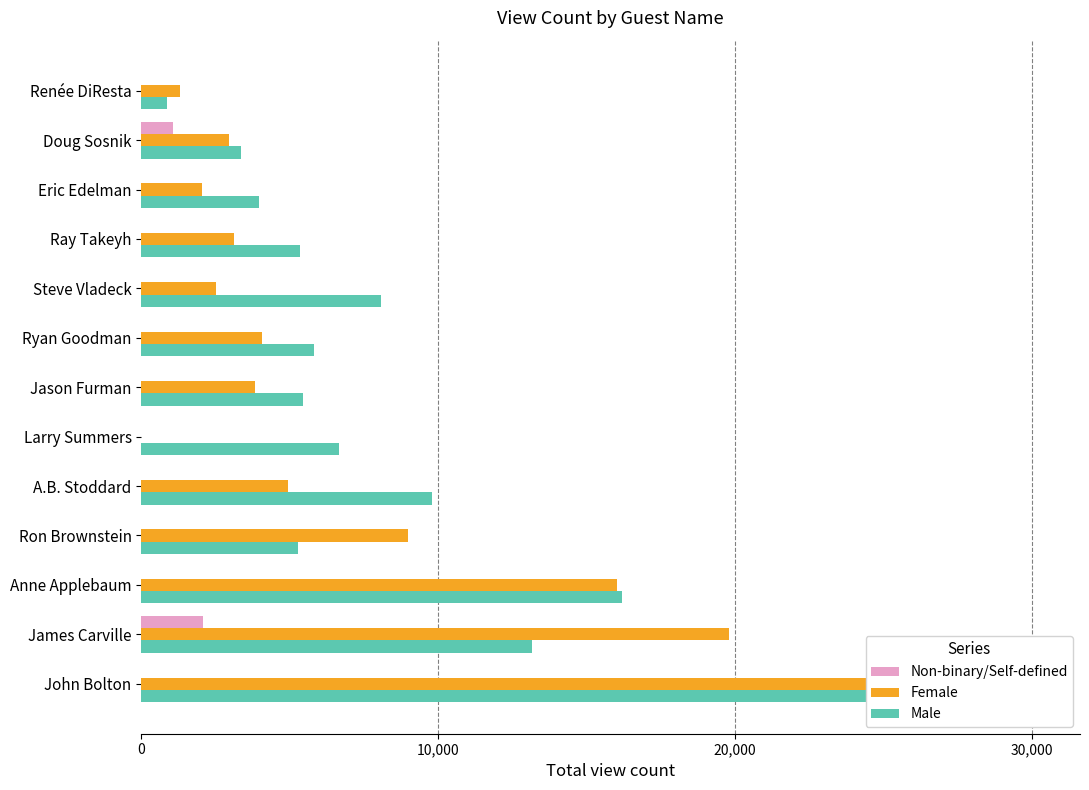

What is the value of the Male bar at the 13th from the left?

881